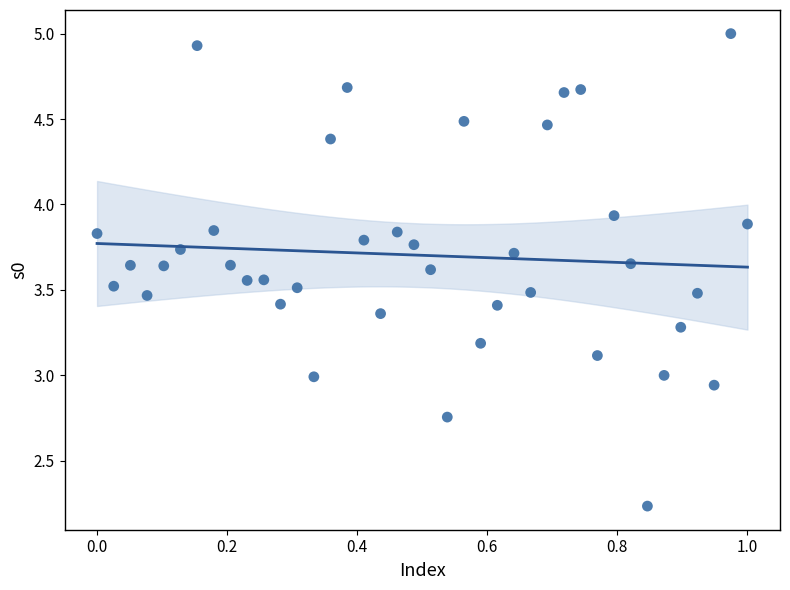

What is the range of X values (max minus min)?

1.0